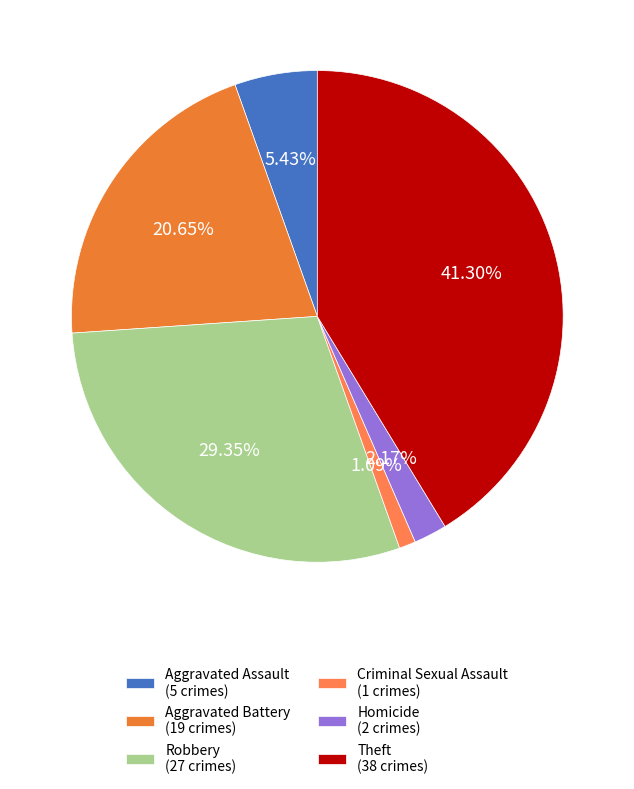

To the nearest percent, what is the difference between the Criminal Sexual Assault and Aggravated Assault slice percentages?

4%